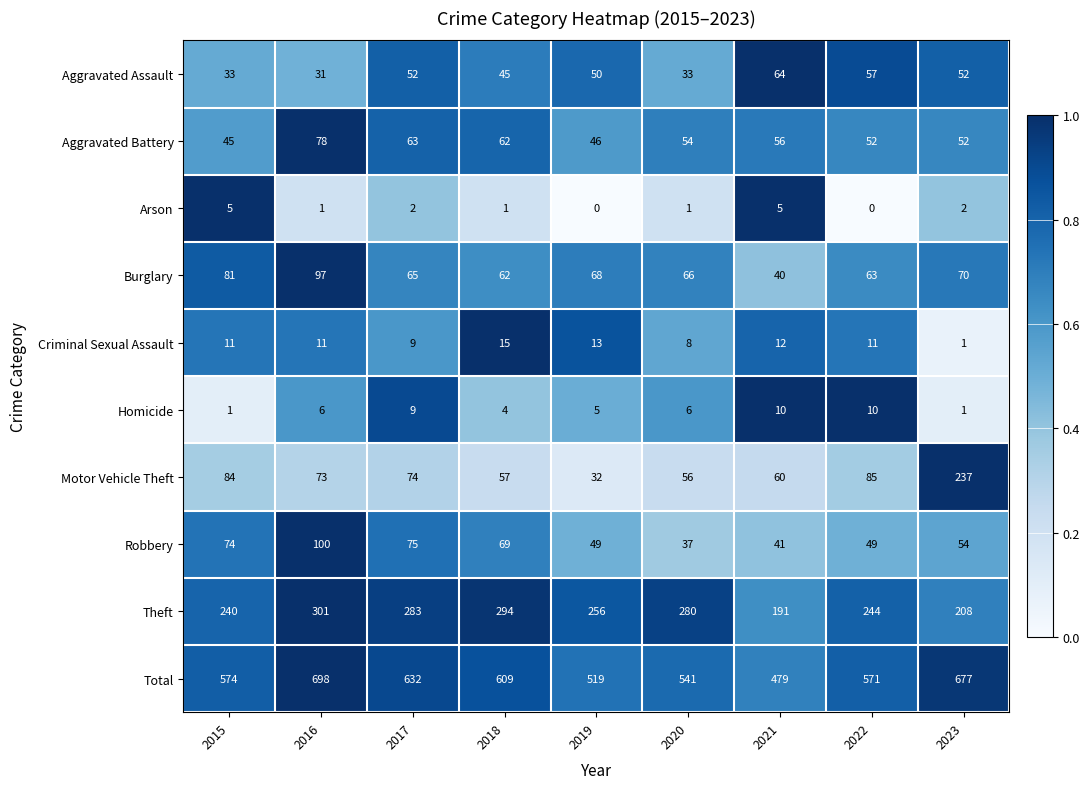

What is the minimum value for Robbery?

37